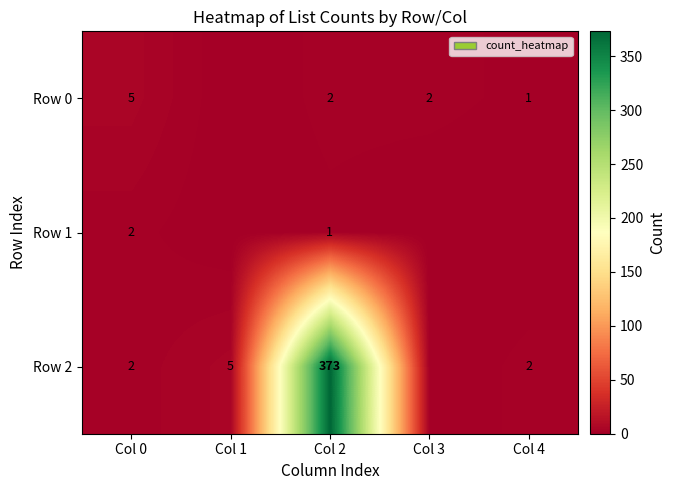

True or false: Row 2 has a value of 8 at Col 1.

False